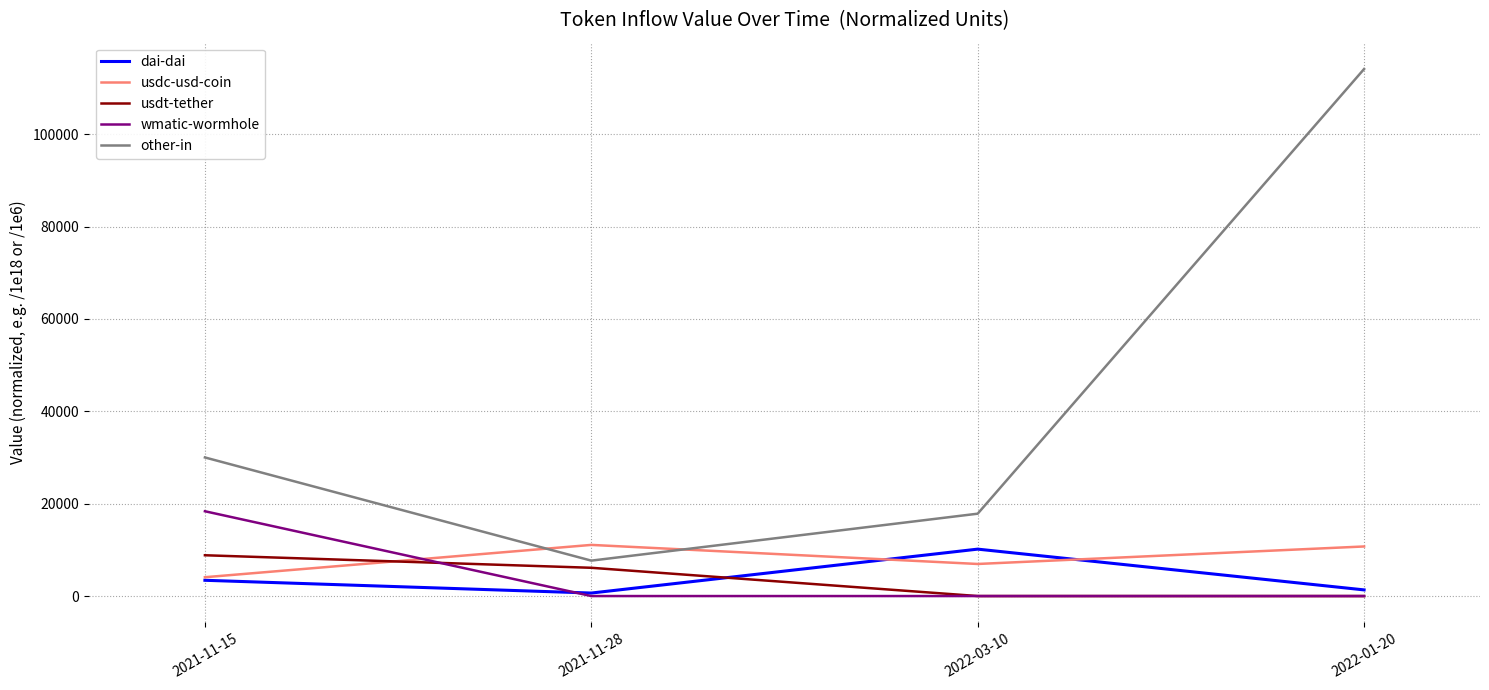

What is the lowest value of the other-in series?

7669.5